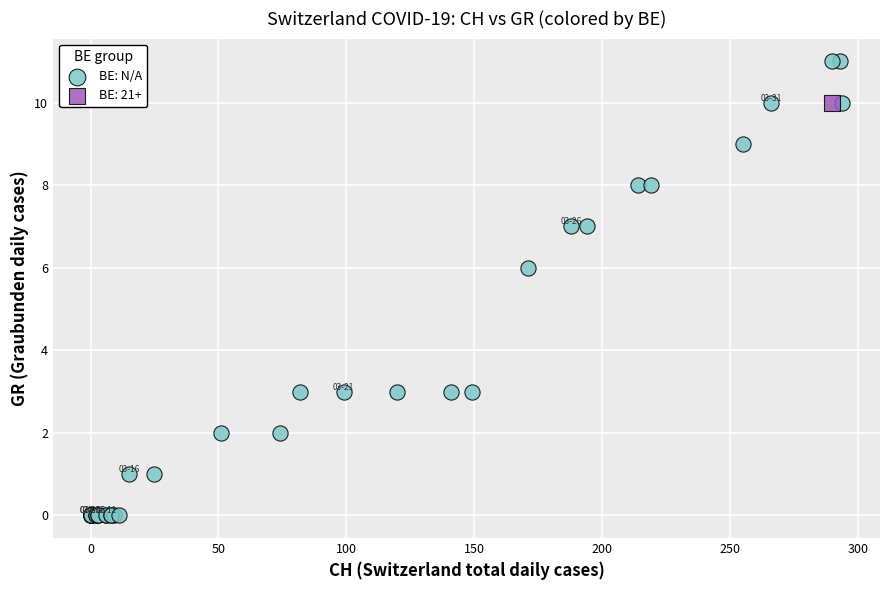

What are all the series names shown in the legend?

BE: N/A, BE: 21+